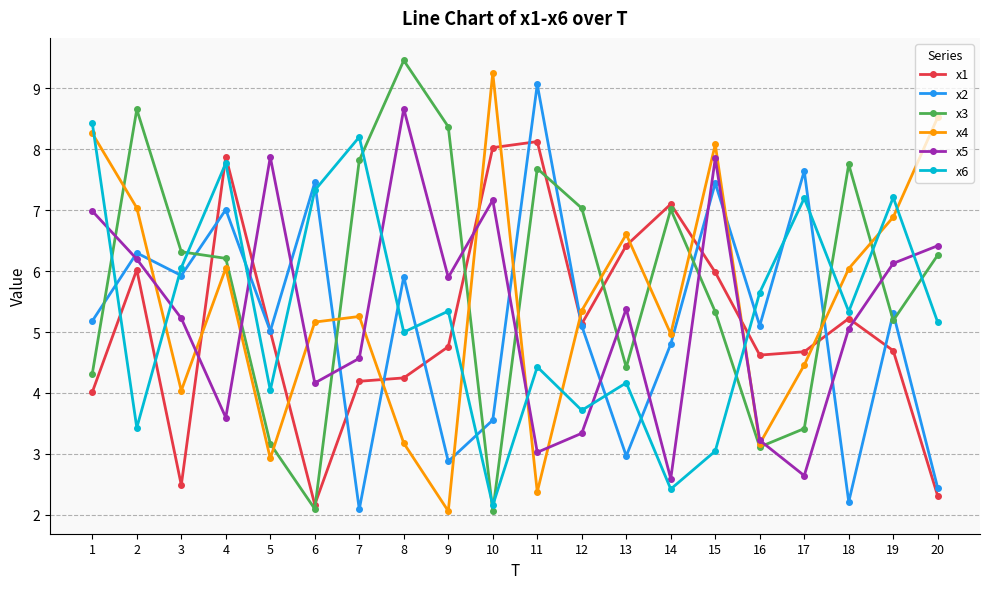

What is the sum of the x5 values at 12 and 18?

8.4